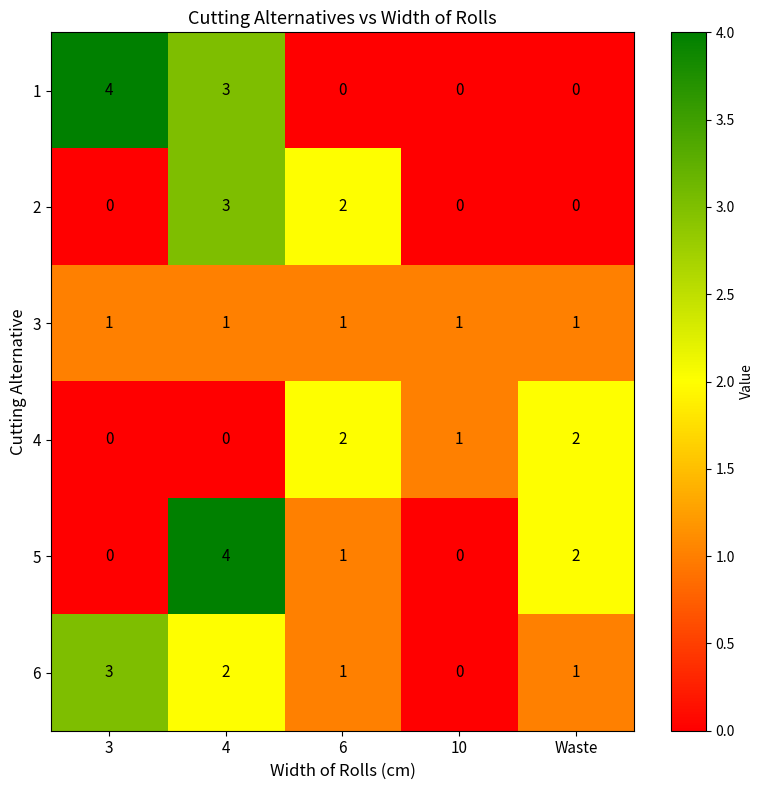

Is the value of 5 at 3 greater than the value of 3 at 3?

No